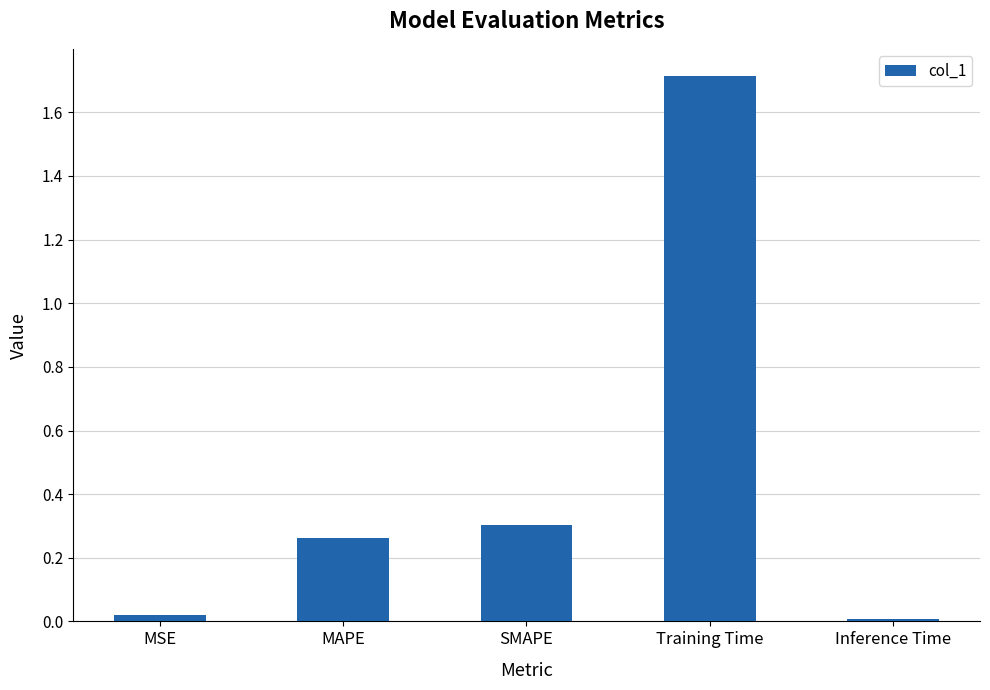

Count the number of categories in the chart.

5